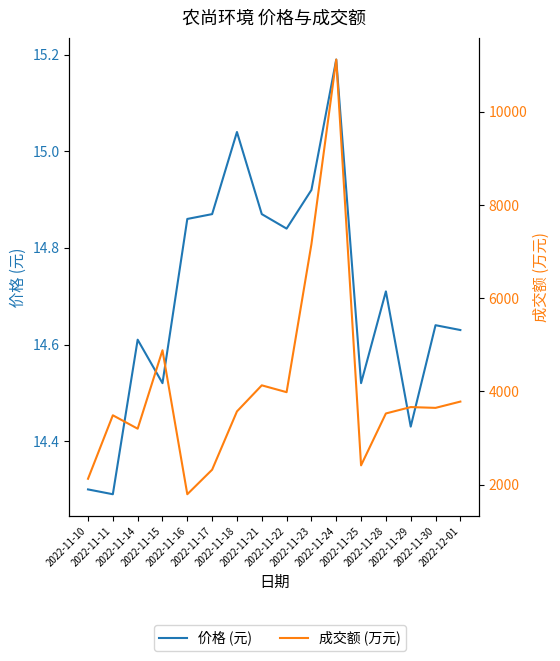

What is the difference between the highest and lowest values at 2022-11-22?

3969.2